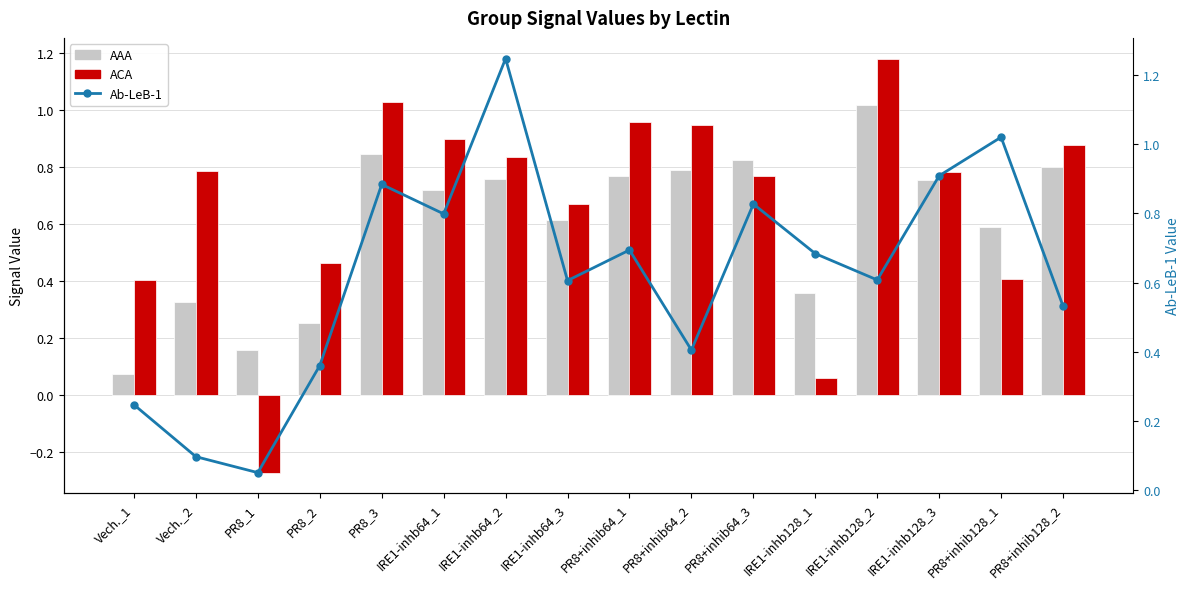

At which category is the sum across all series the highest?

IRE1-inhb64_2